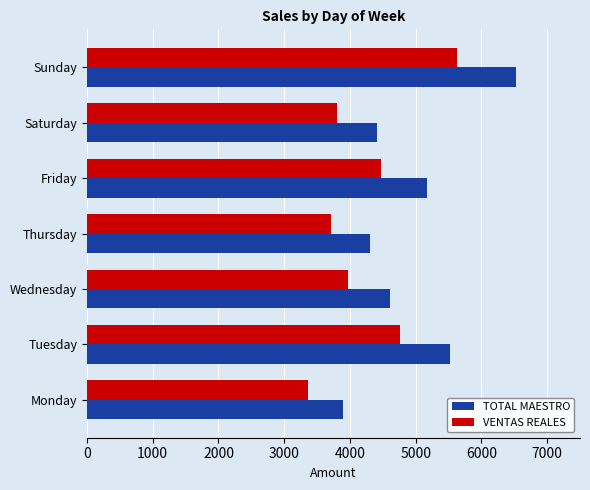

How many data points in VENTAS REALES are above 3971?

4